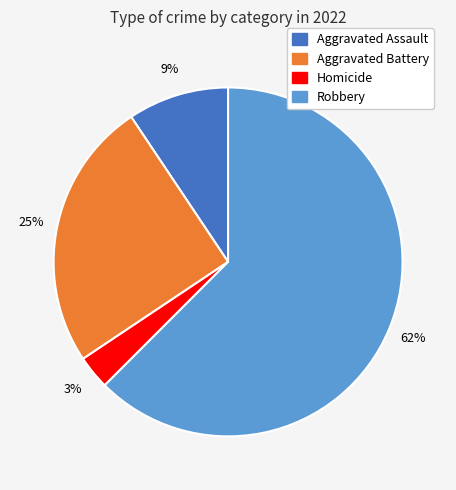

Does any single category account for the majority?

Yes